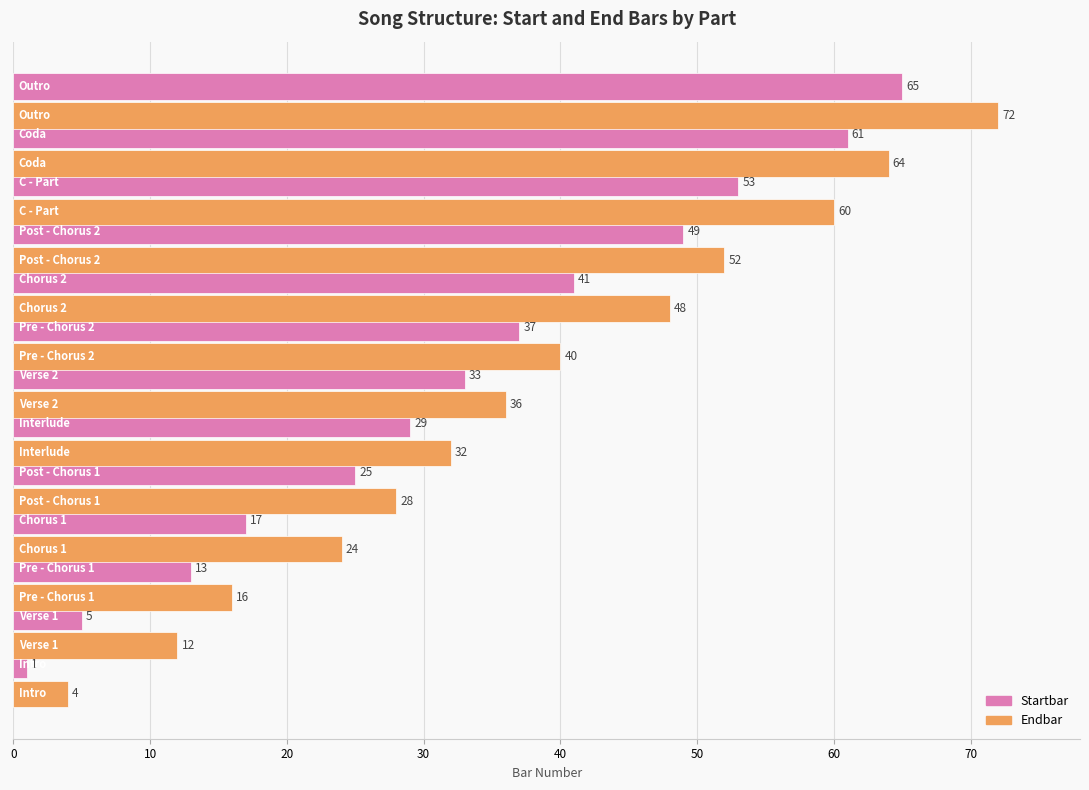

Which series has the widest spread of values?

Endbar